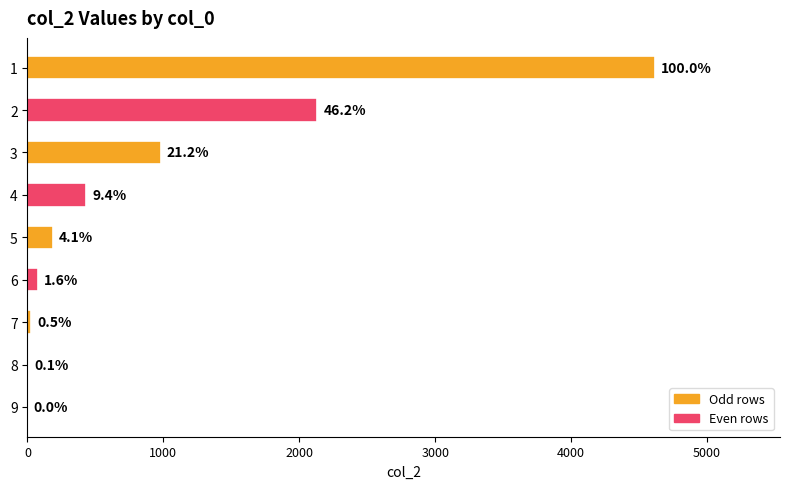

What is the difference between the maximum and second lowest values?

4608